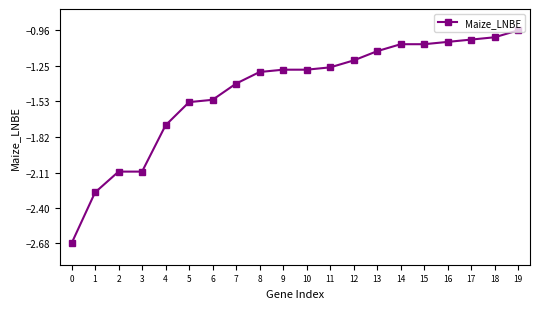

What is the sum of the values at 4 and 5?

-3.3